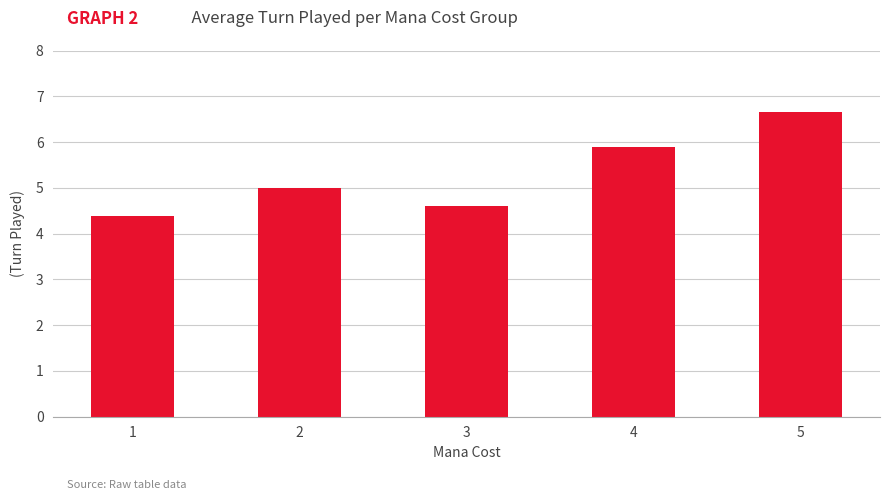

Count the values in the range 4 to 5.

3